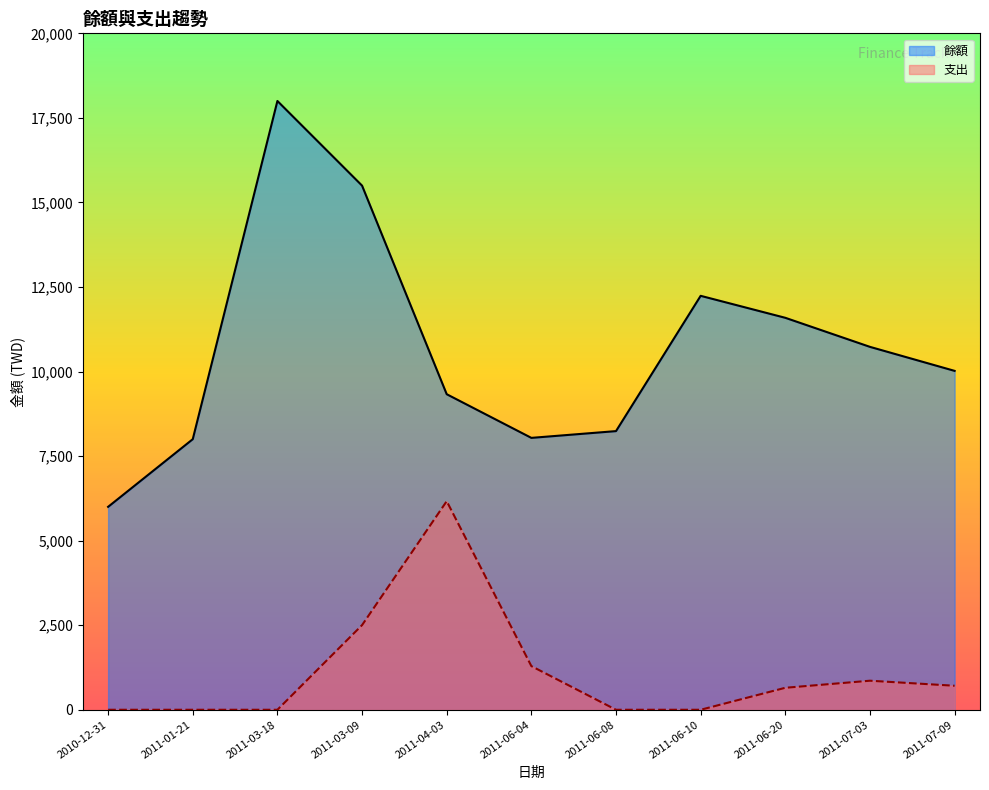

True or false: 餘額 and 支出 cross at least once.

False